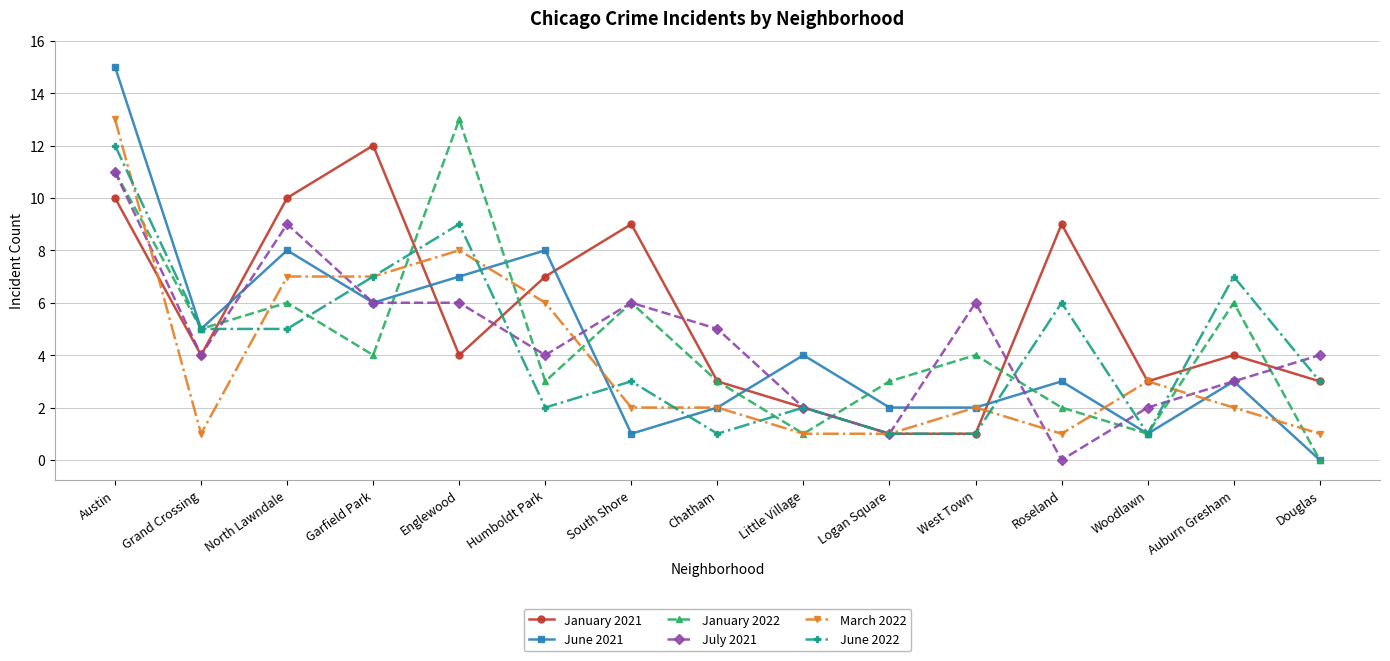

What is the difference between the highest and lowest values at Humboldt Park?

6